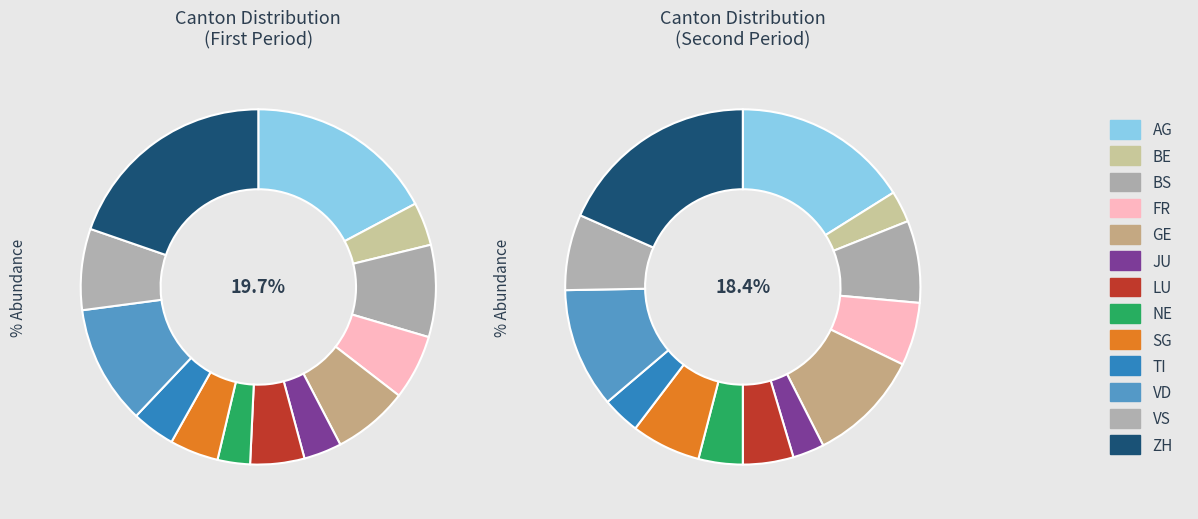

Rank the categories by value from highest to lowest.

ZH, AG, VD, BS, VS, GE, FR, LU, SG, BE, TI, JU, NE